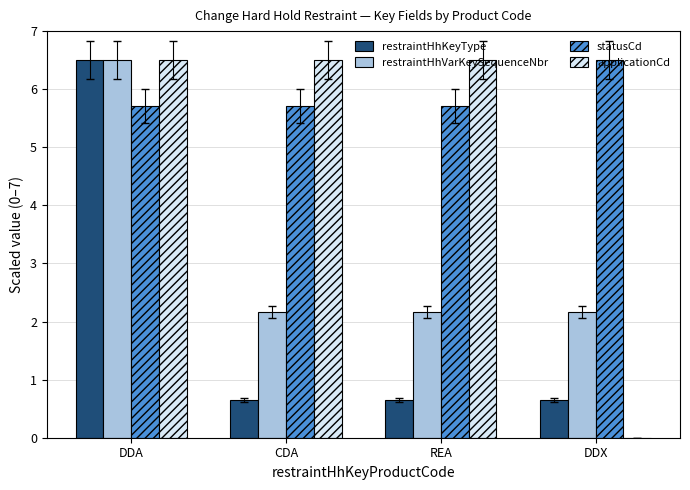

At which category is the sum across all series the highest?

DDA